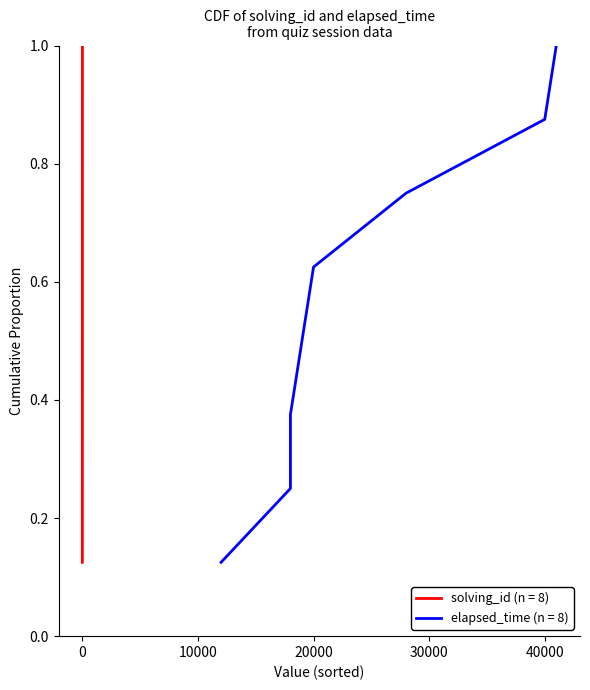

What is the difference between the maximum and minimum values?

0.9